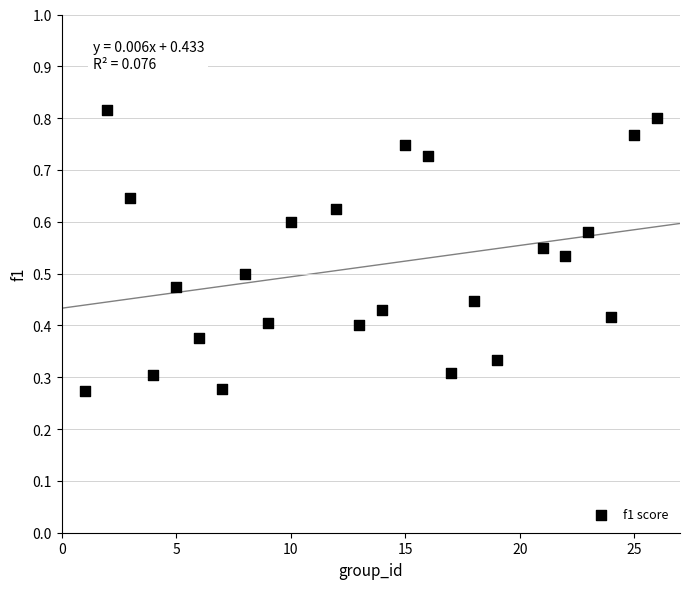

What is the range of X values (max minus min)?

25.0